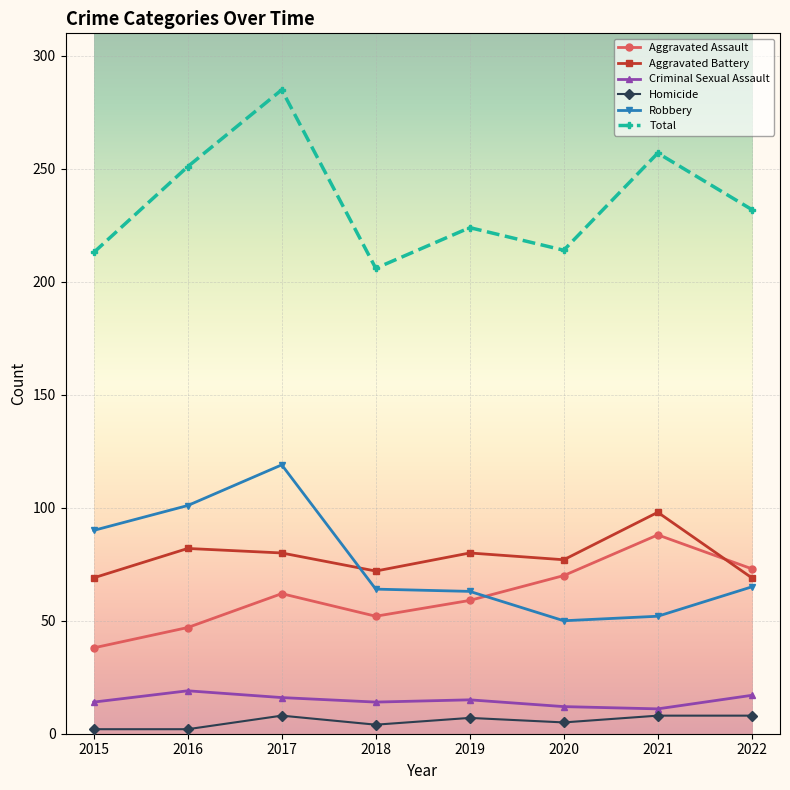

Does the chart display data point markers on the line(s)?

Yes